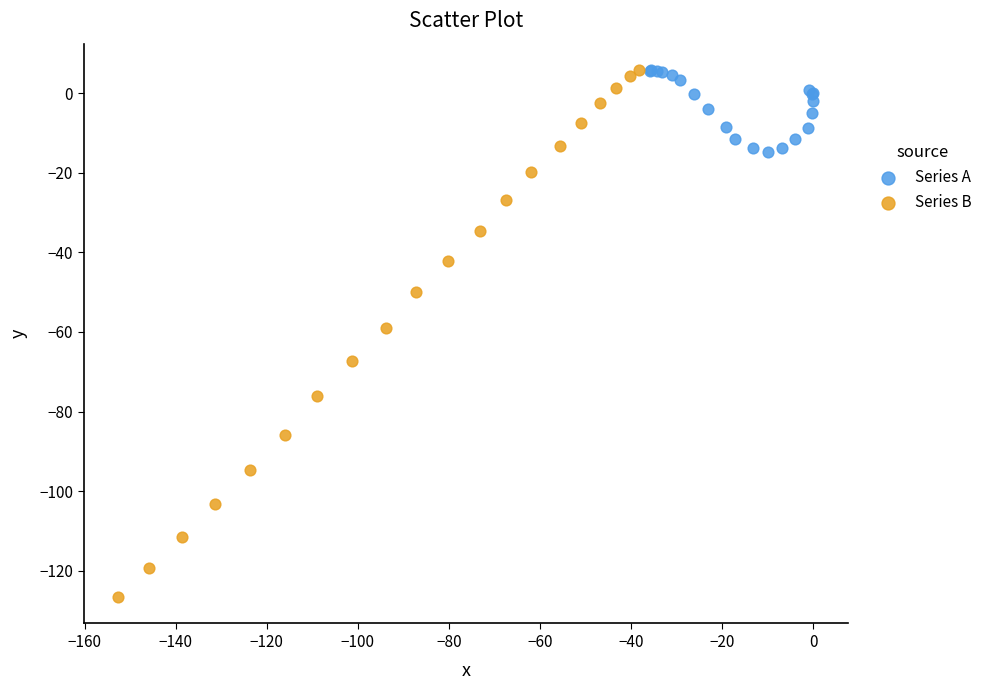

Which series has the widest spread of Y values?

Series B